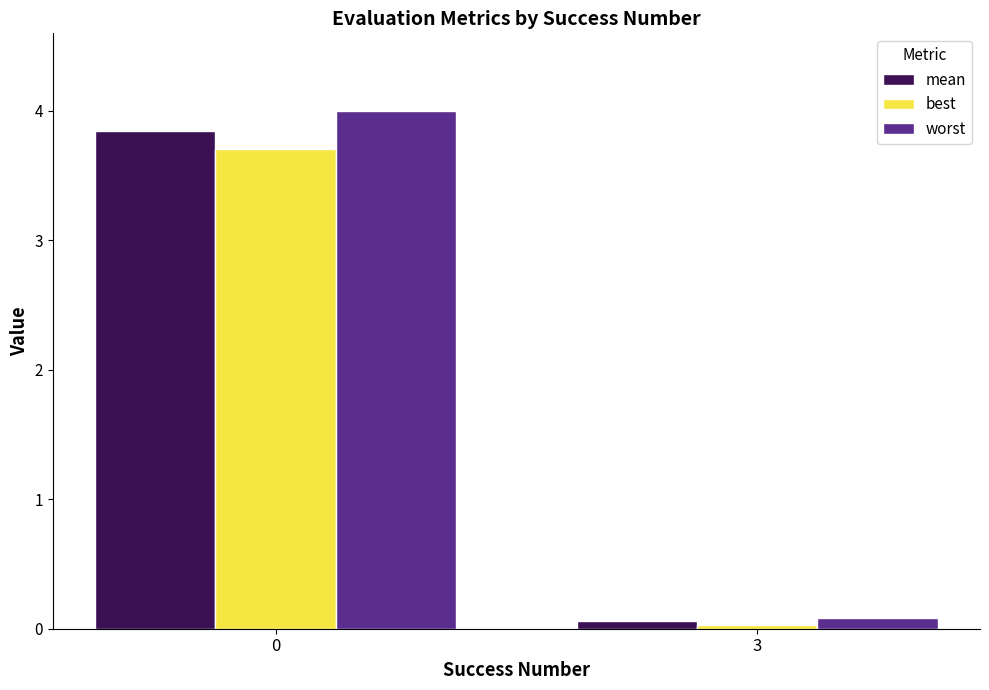

What is the total value across all series at 0?

11.5